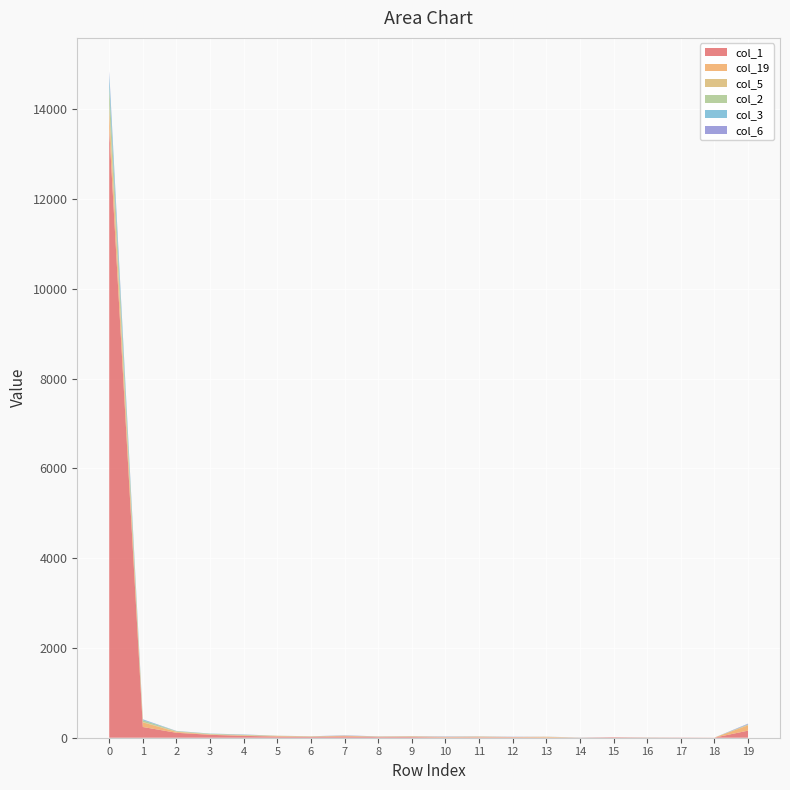

Reading left to right, transcribe all the data shown in this chart.

col_1: 0=13559	1=239	2=110	3=65	4=41	5=26	6=19	7=29	8=14	9=15	10=8	11=9	12=9	13=3	14=2	15=11	16=4	17=5	18=2	19=158
col_19: 0=389	1=104	2=19	3=10	4=3	5=9	6=5	7=13	8=9	9=13	10=8	11=13	12=8	13=16	14=1	15=1	16=2	17=0	18=1	19=118
col_5: 0=161	1=8	2=9	3=3	4=15	5=8	6=4	7=2	8=3	9=2	10=4	11=5	12=0	13=1	14=1	15=0	16=1	17=0	18=0	19=16
col_2: 0=421	1=38	2=9	3=10	4=6	5=1	6=4	7=2	8=1	9=2	10=1	11=0	12=0	13=2	14=0	15=0	16=0	17=0	18=0	19=3
col_3: 0=264	1=17	2=3	3=5	4=4	5=1	6=0	7=1	8=1	9=1	10=1	11=3	12=2	13=0	14=2	15=0	16=2	17=0	18=0	19=8
col_6: 0=57	1=5	2=2	3=0	4=4	5=0	6=1	7=6	8=3	9=2	10=6	11=1	12=3	13=1	14=1	15=0	16=0	17=0	18=0	19=11